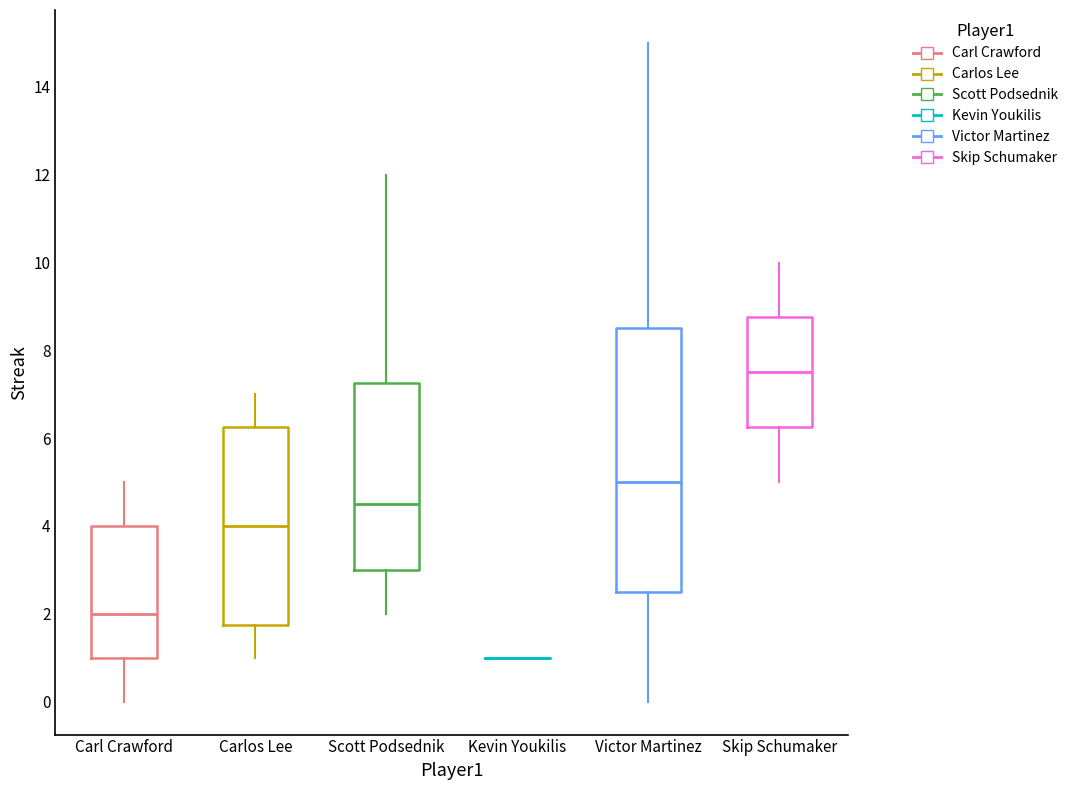

Reading left to right, transcribe this box plot: for each box, give where its median line is, the range the box spans, and where its two whiskers end, as read against the y-axis. The values are not printed on the chart, so give them approximately, as read against the axis.

Carl Crawford: median 2.0, box 1.0 to 4.0, whiskers 0.0 to 5.0
Carlos Lee: median 4.0, box 1.8 to 6.2, whiskers 1.0 to 7.0
Scott Podsednik: median 4.6, box 3.0 to 7.2, whiskers 2.0 to 12.0
Kevin Youkilis: box collapsed to a line at 1.0, whiskers 1.0 to 1.0
Victor Martinez: median 5.0, box 2.6 to 8.6, whiskers 0.0 to 15.0
Skip Schumaker: median 7.6, box 6.2 to 8.8, whiskers 5.0 to 10.0